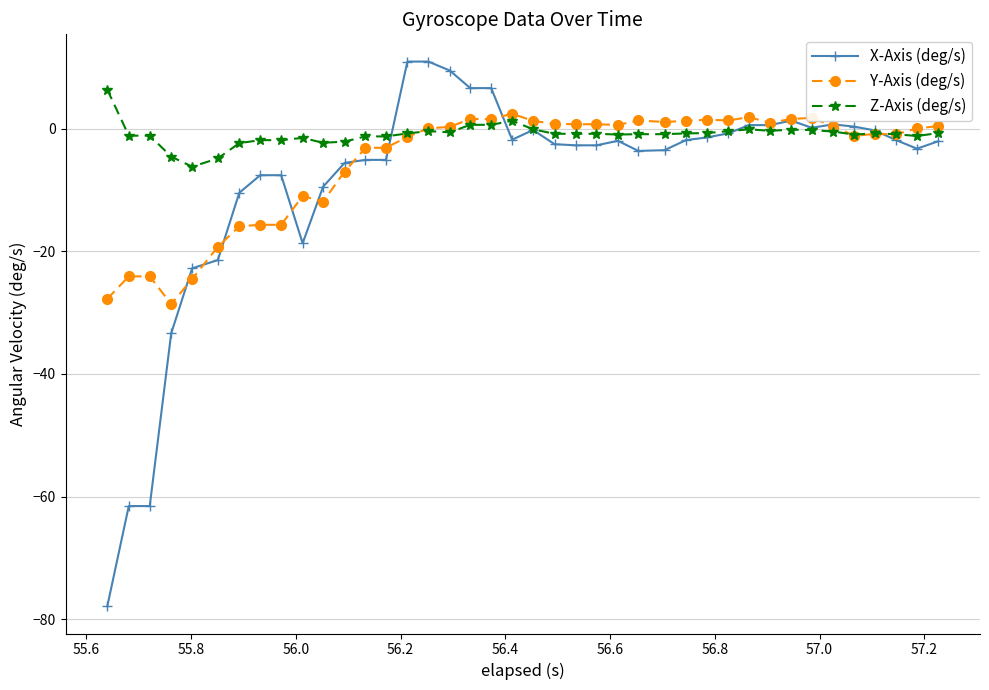

Which series has the largest total across all categories?

Z-Axis (deg/s)